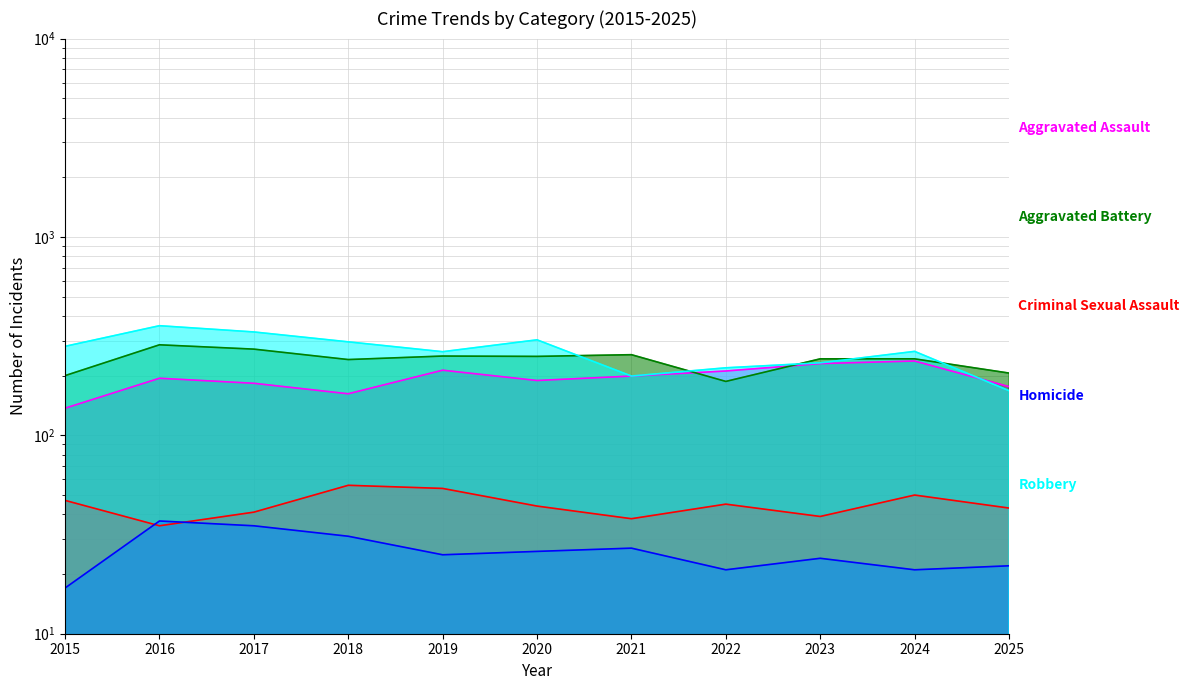

What is the average value of the Criminal Sexual Assault series?

45